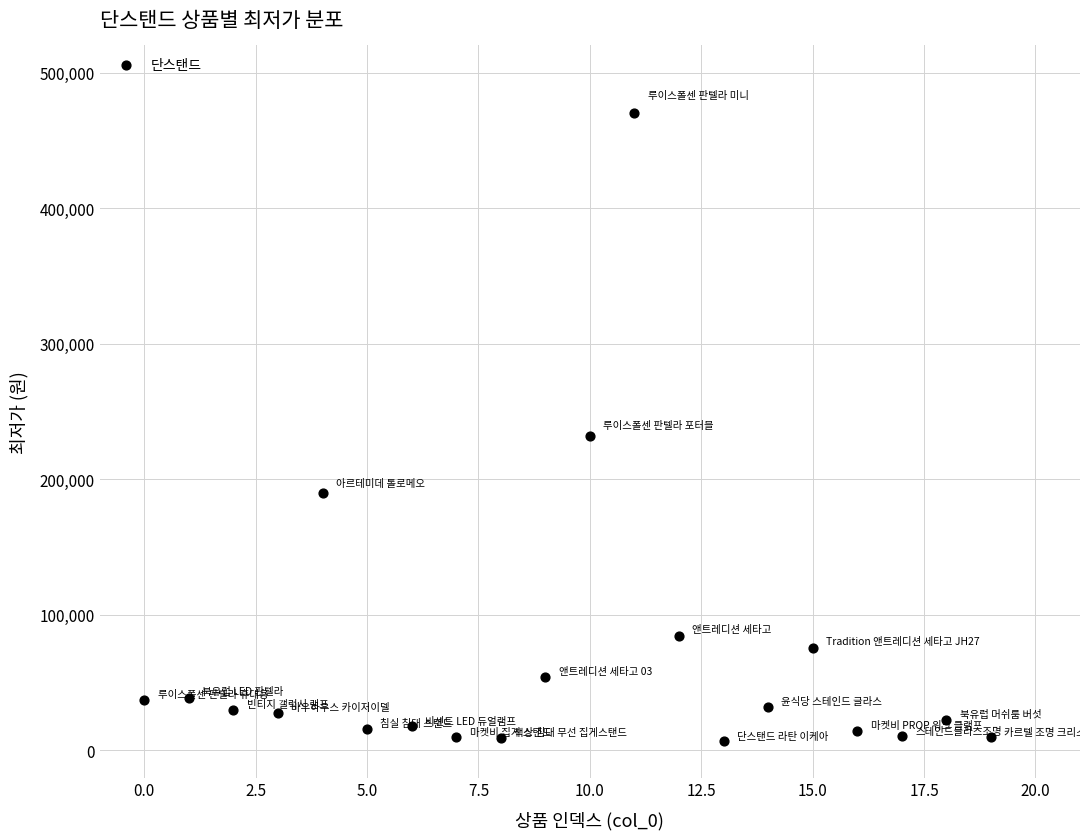

What Y value in the scatter plot is closest to 238450?

232000